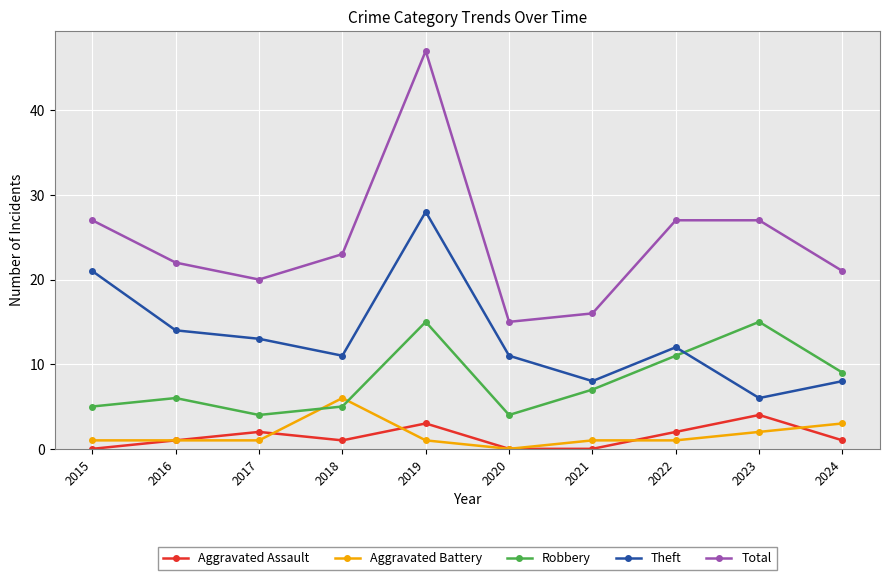

What is the spread (max minus min) of values at 2024?

20